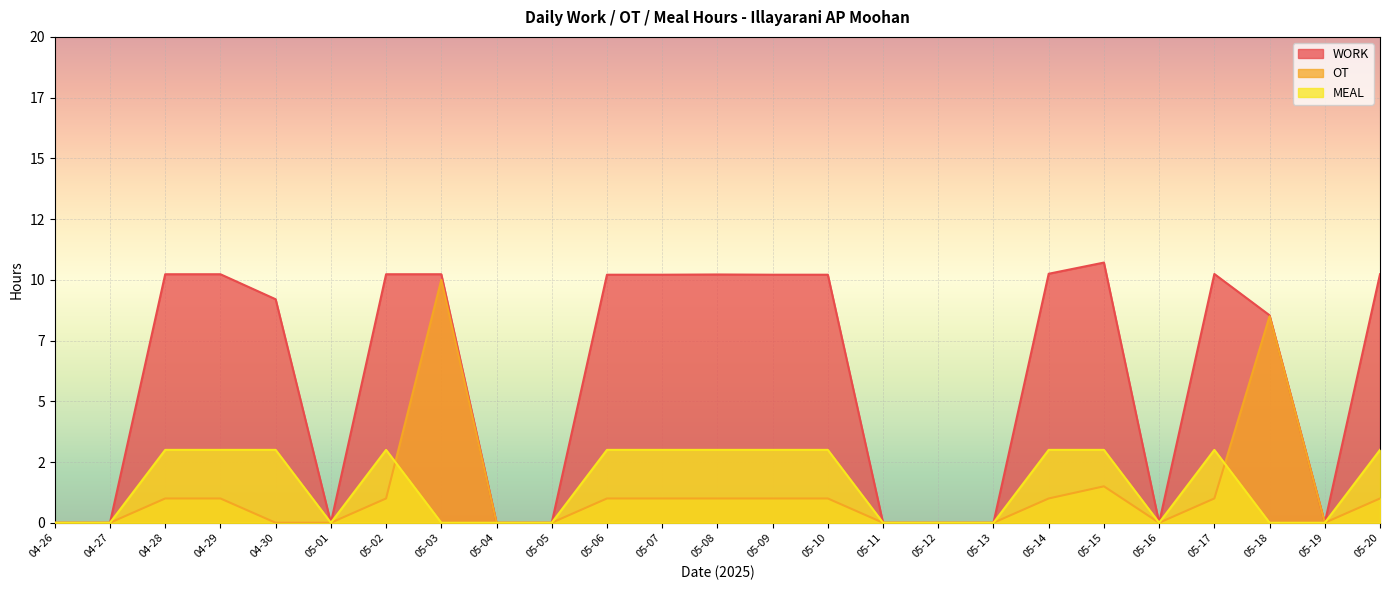

True or false: OT and WORK cross at least once.

False